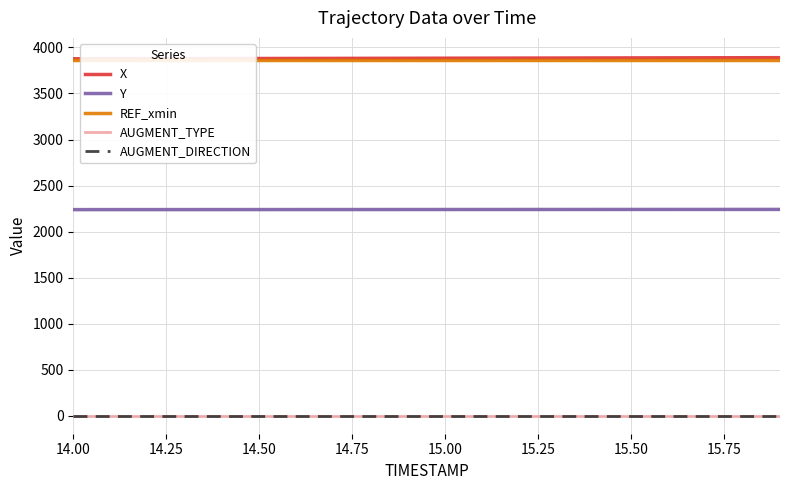

What is the maximum value shown in the chart?

3888.8